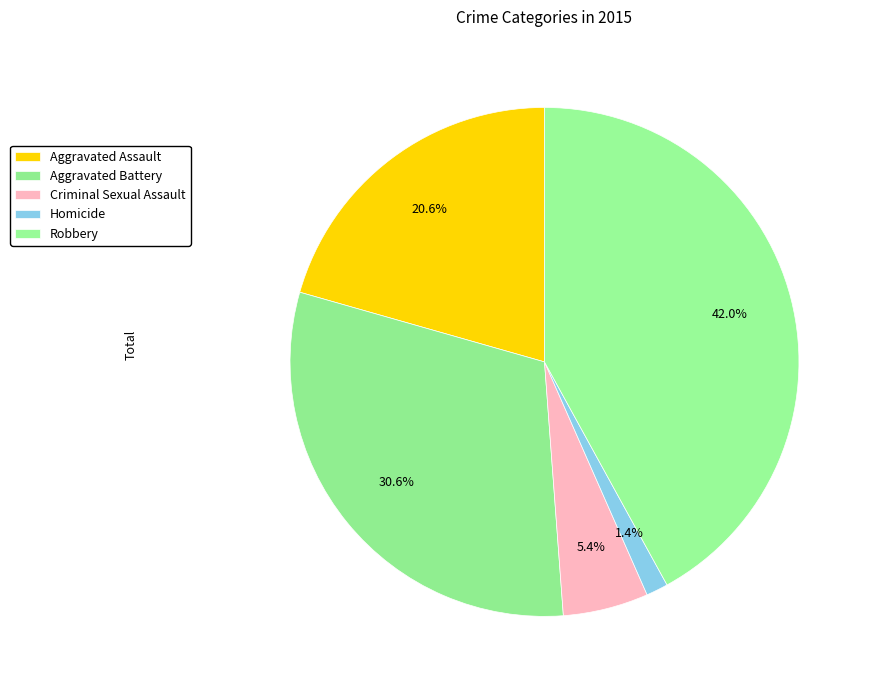

What percentage is the Aggravated Battery slice, to the nearest percent?

31%